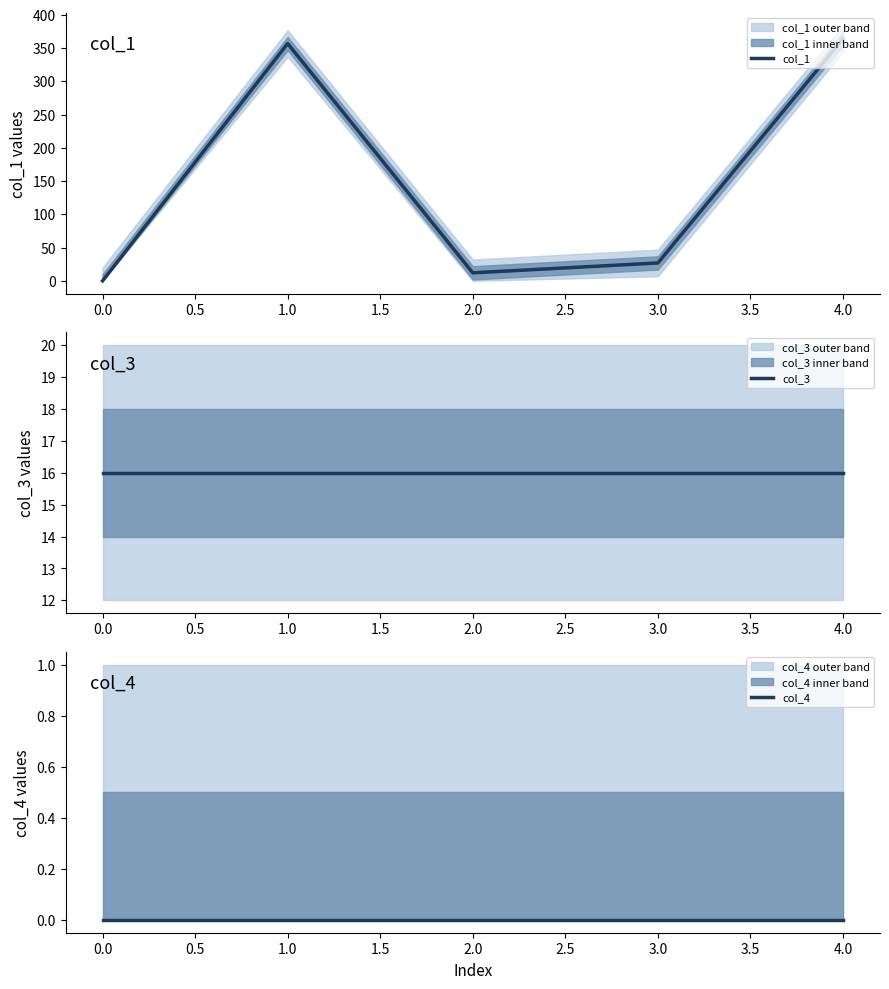

How many series are shown in this chart?

3